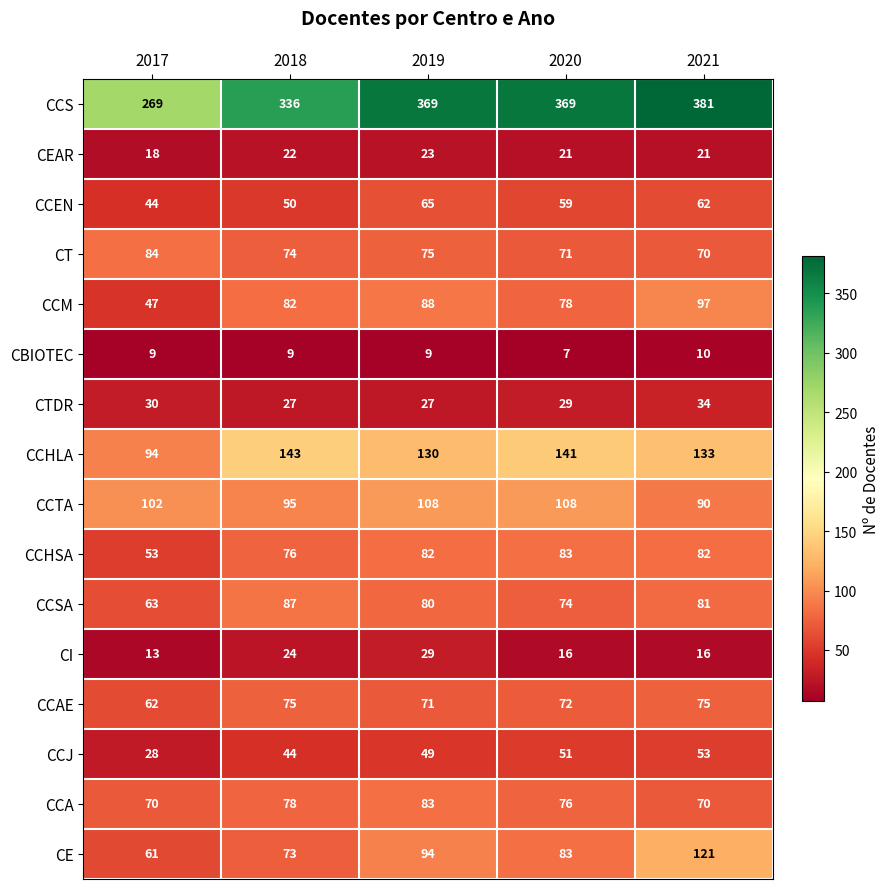

At which category is the sum across all series the highest?

2021